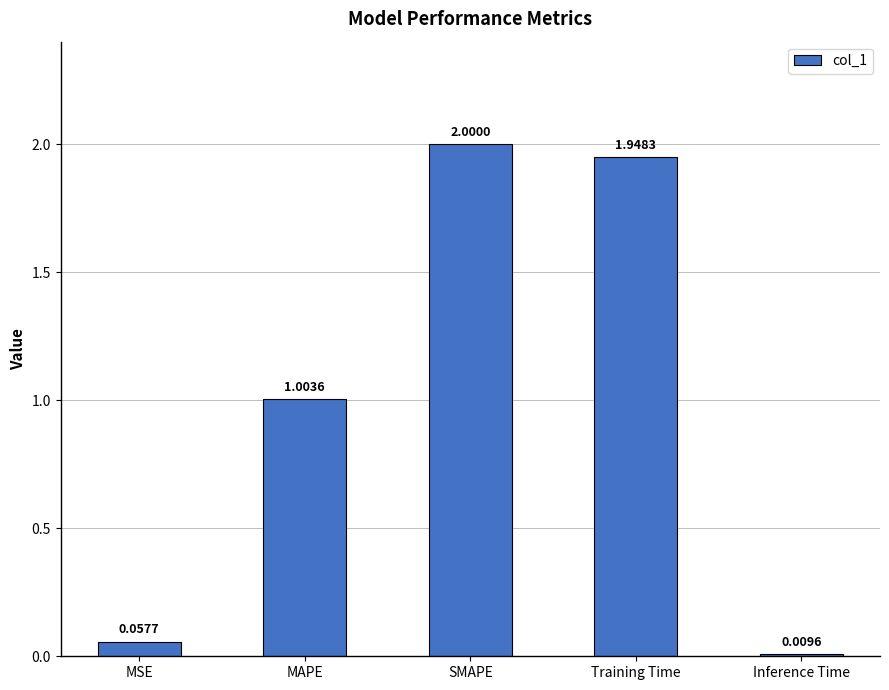

Is it true that the value at MAPE is 0.4?

False